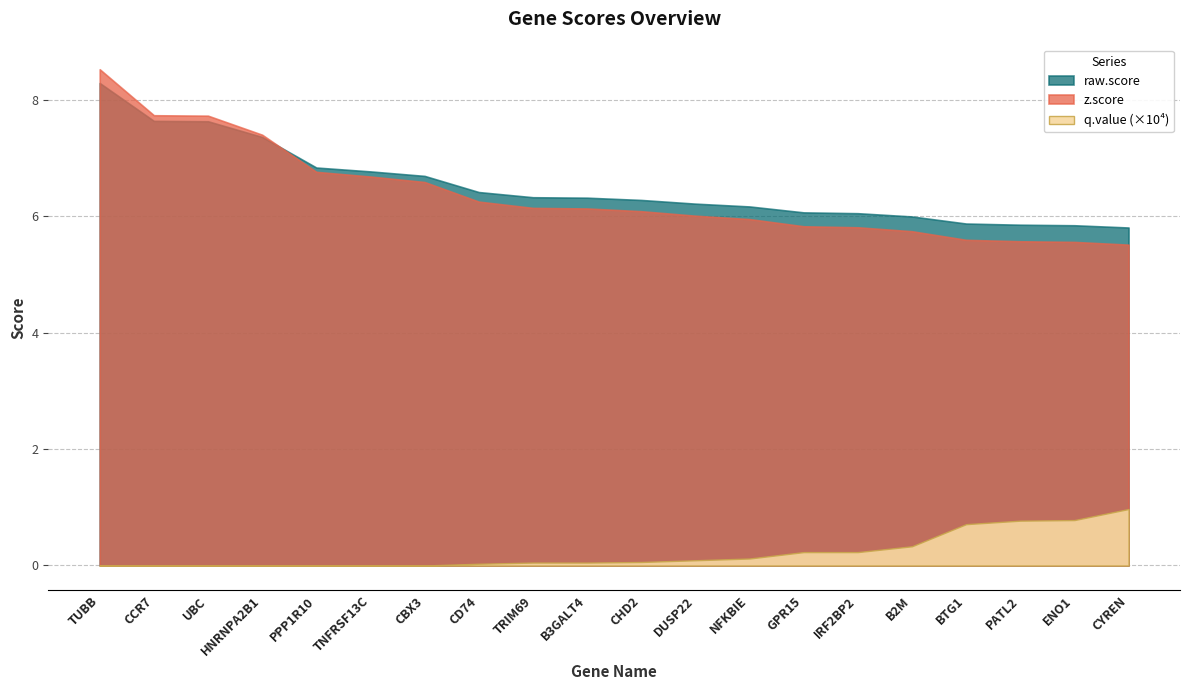

How many lines are shown in the chart?

3